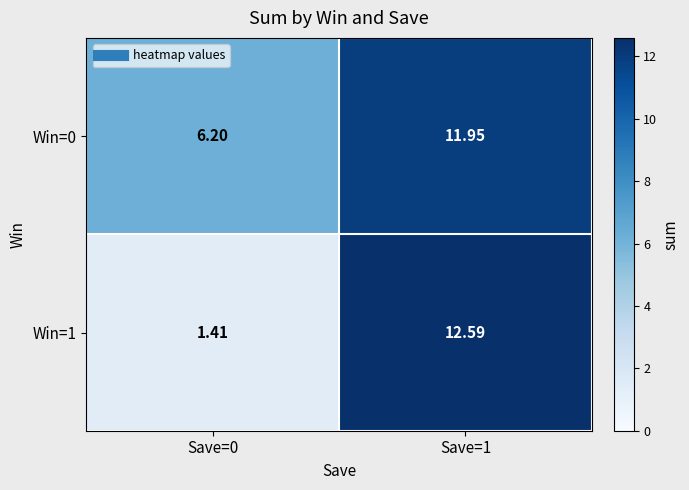

How many data points does each series have?

2